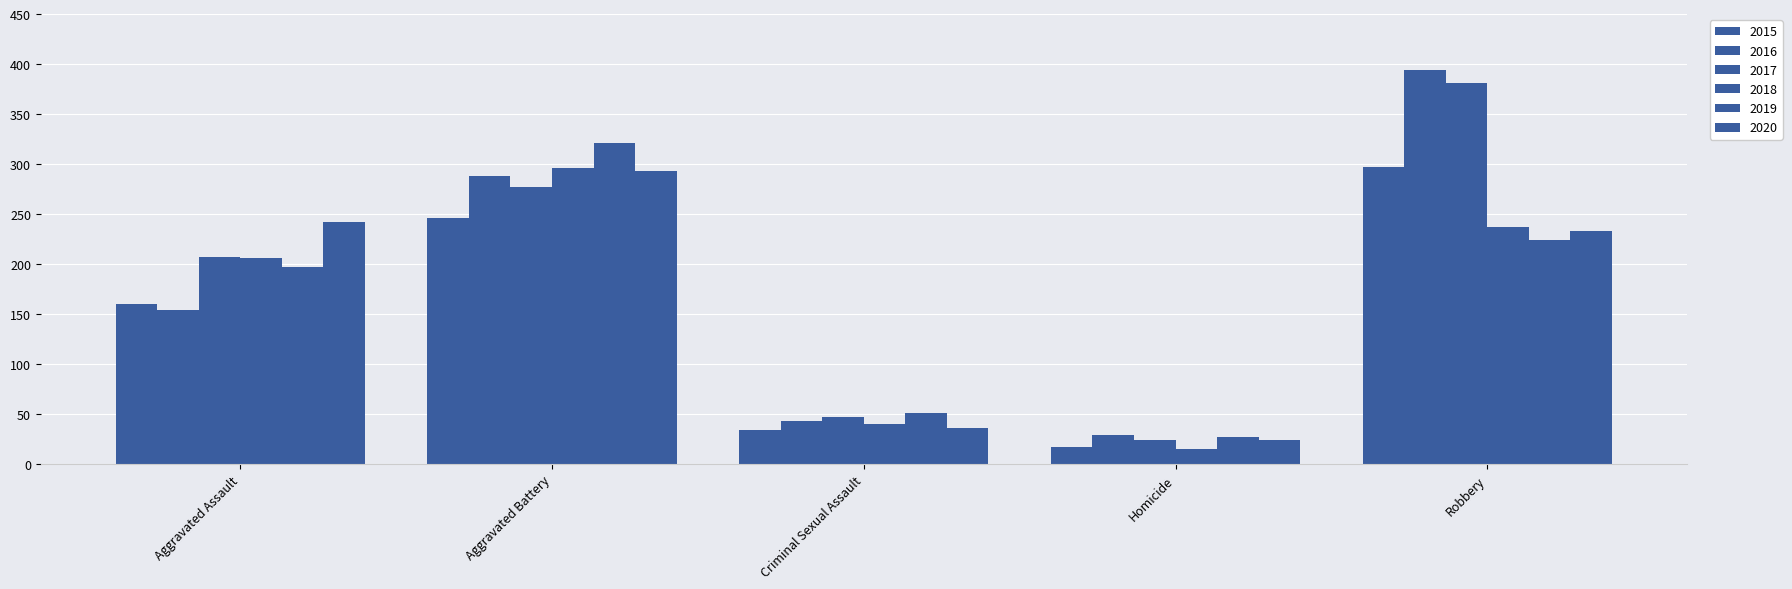

Rank the series at Homicide from lowest to highest value.

2018, 2015, 2017, 2020, 2019, 2016